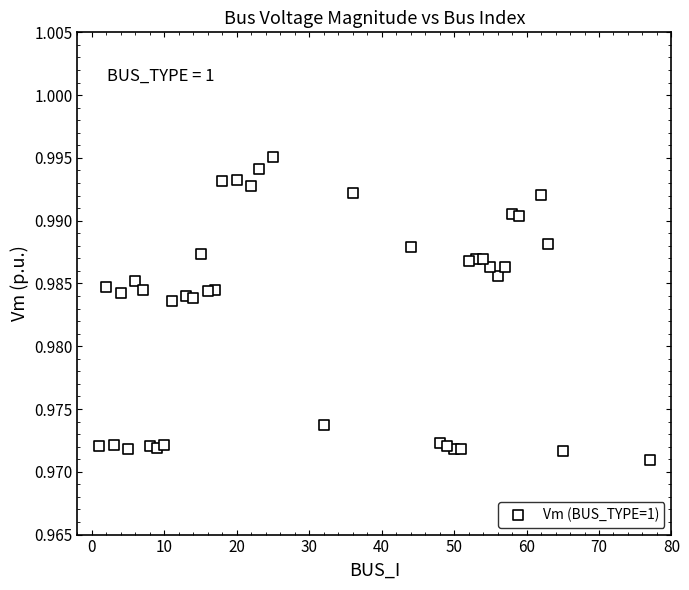

What is the range of X values (max minus min)?

76.0